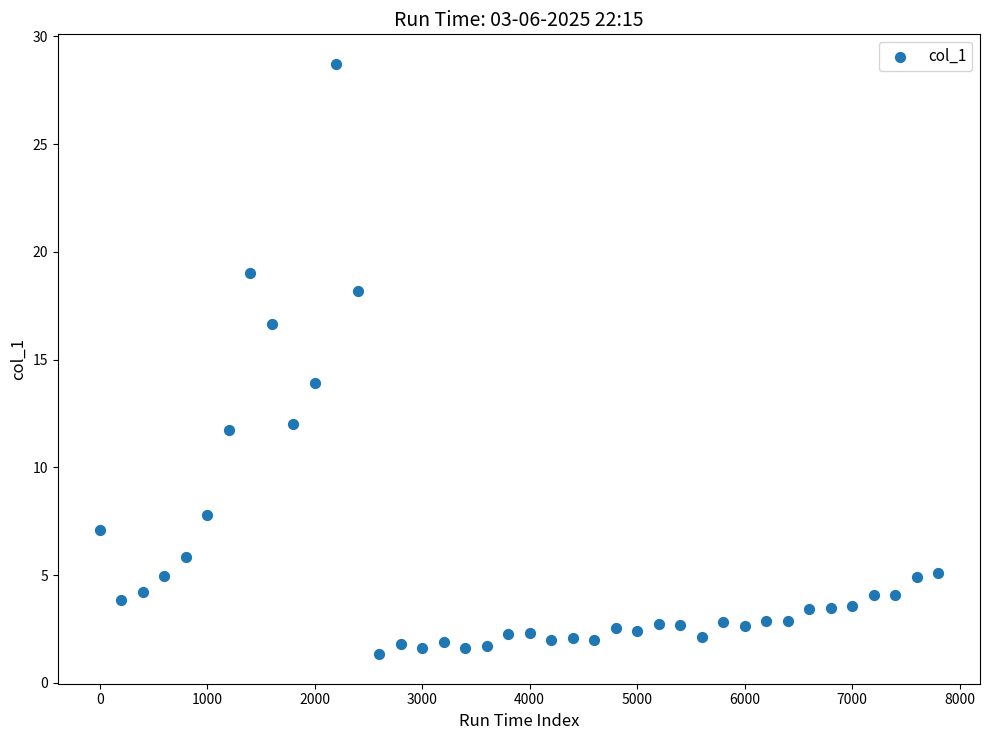

What Y value in the scatter plot is closest to 15?

13.9